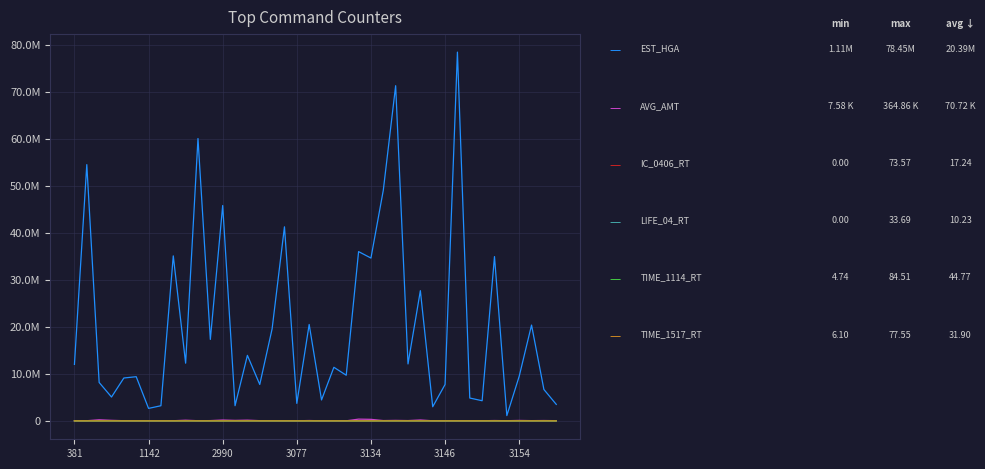

Does the chart display data point markers on the line(s)?

No